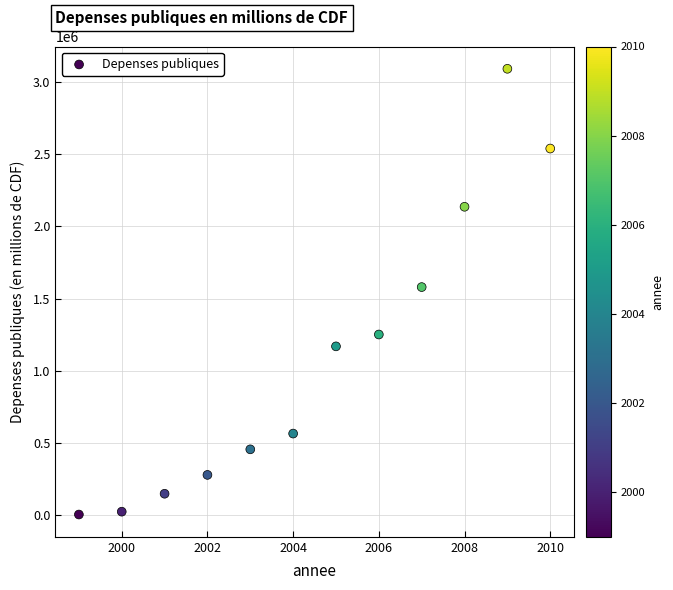

What is the range of Y values (max minus min)?

3083796.8